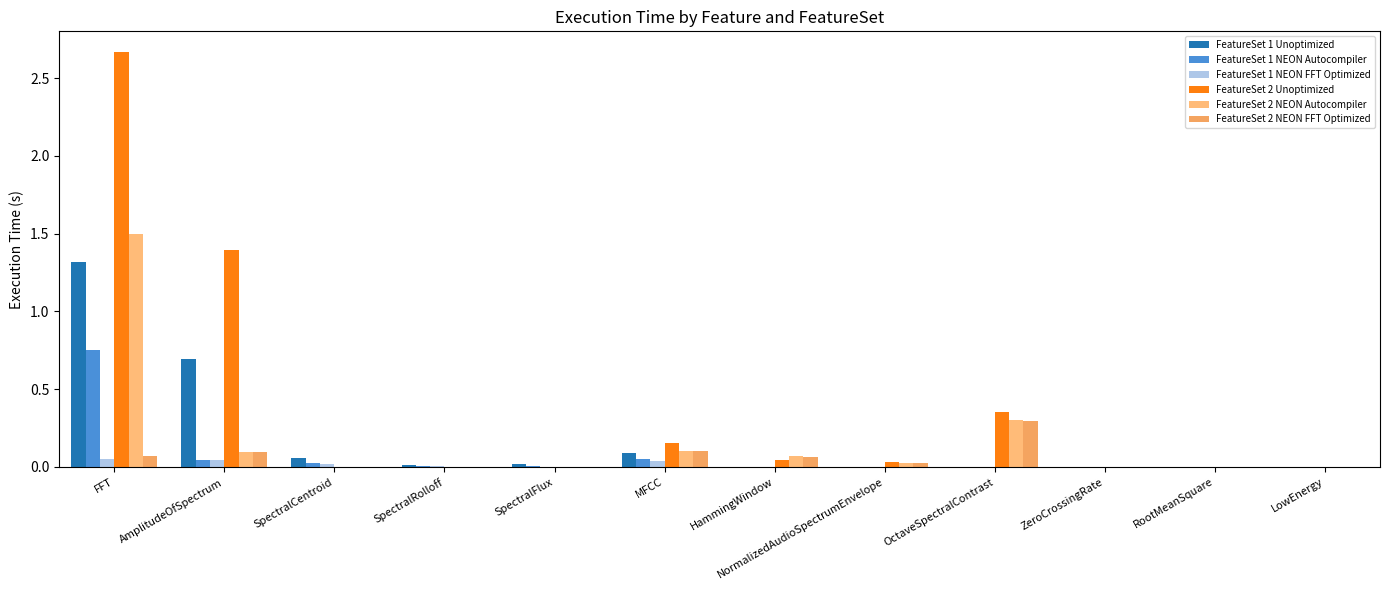

The FeatureSet 2 NEON Autocompiler series shows 0.1 at HammingWindow. True or false?

True